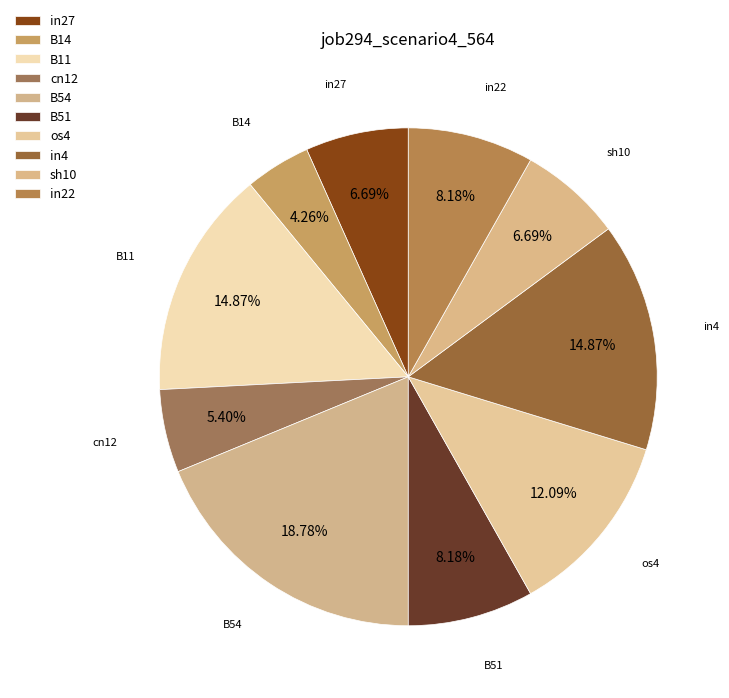

Combined, what portion of the pie is in27 and B11?

21.6%